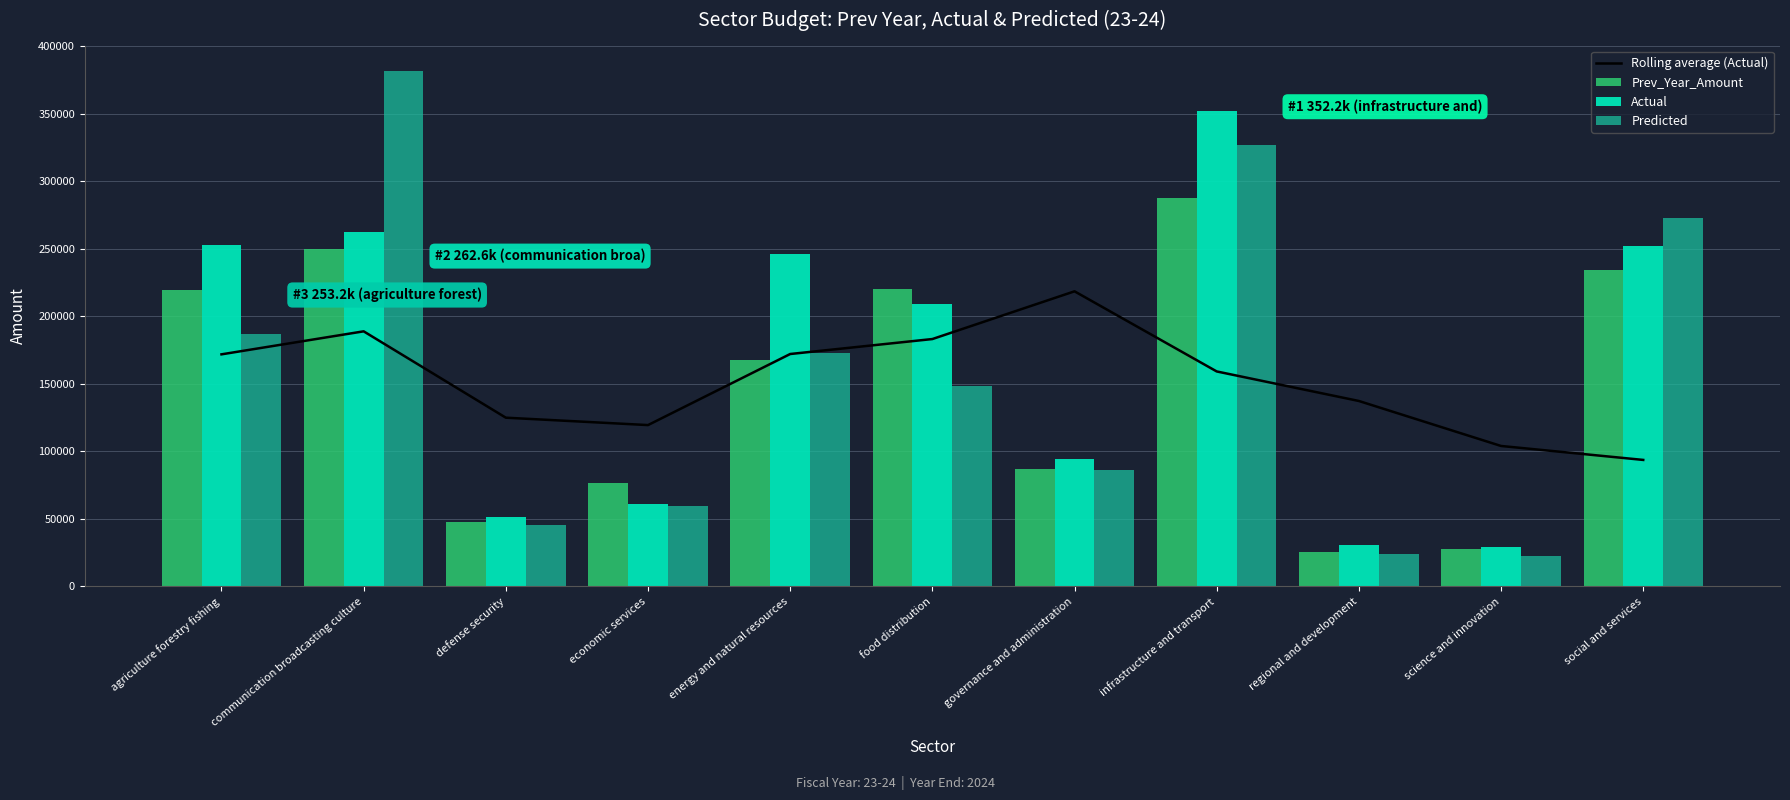

What is the value of the Rolling average (Actual) bar at the 9th from the left?

137370.6